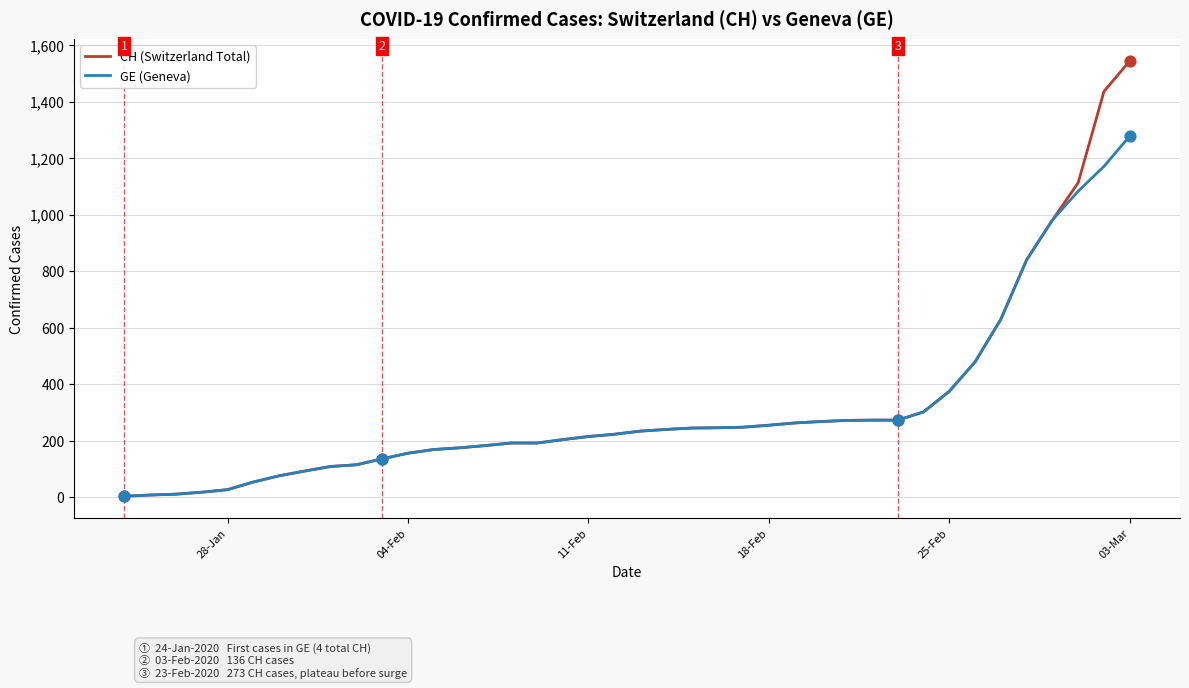

At how many categories does at least one series exceed 1015?

3